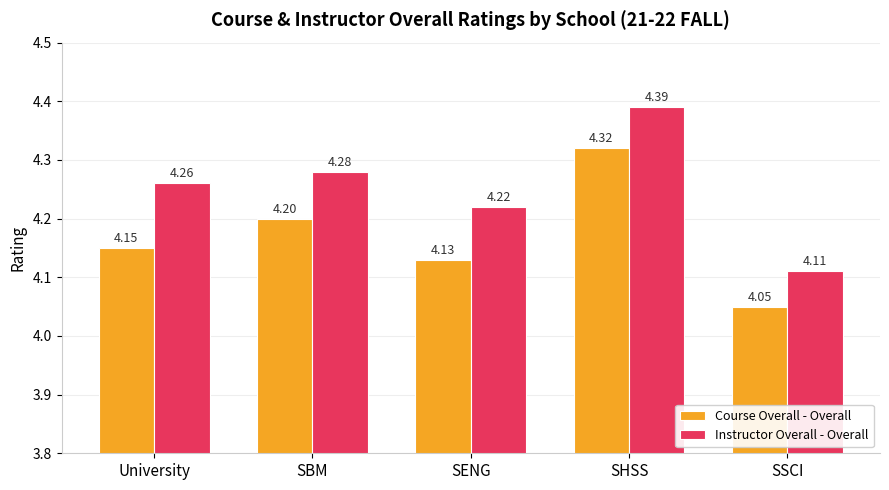

At which category is the sum across all series the highest?

SHSS